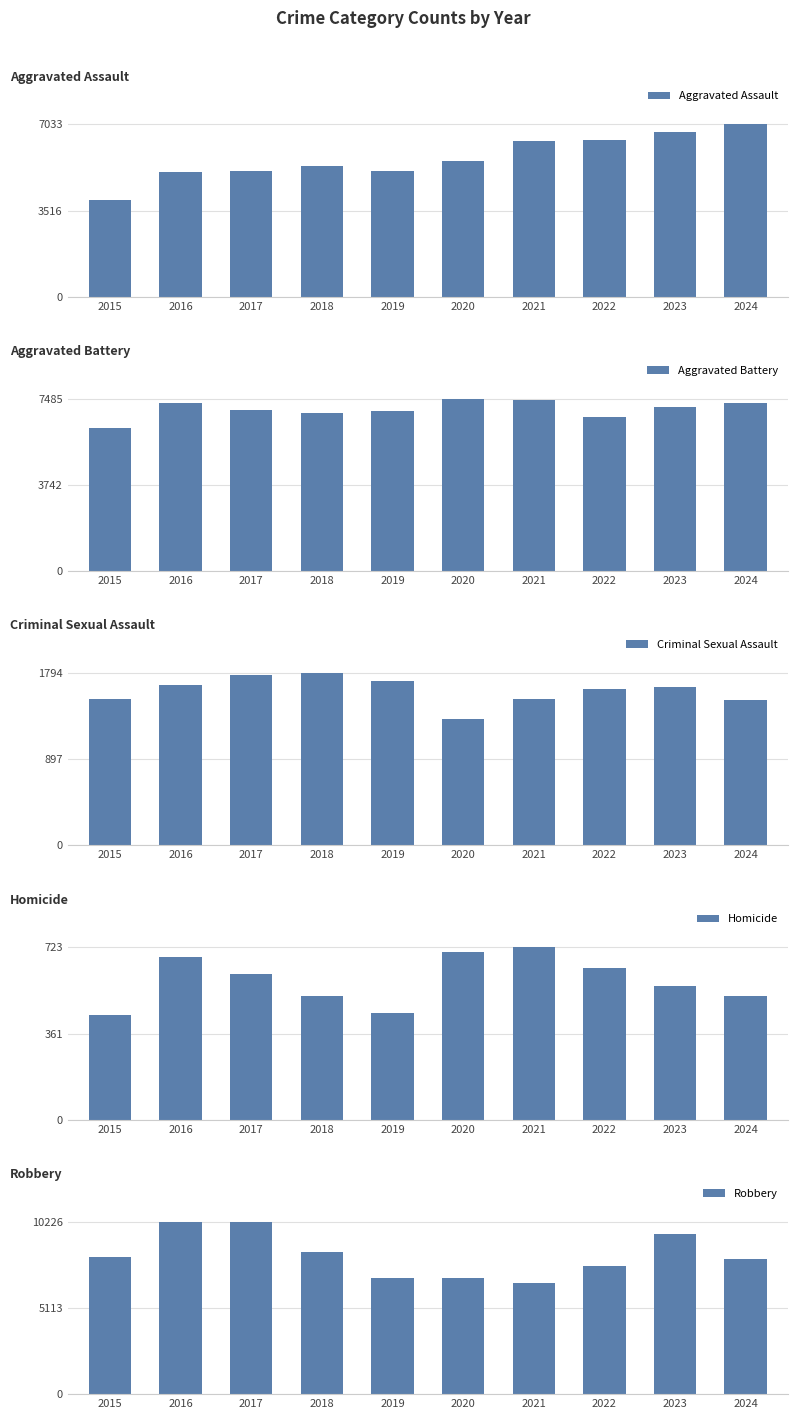

Is it true that Robbery equals 14908 at 2017?

False